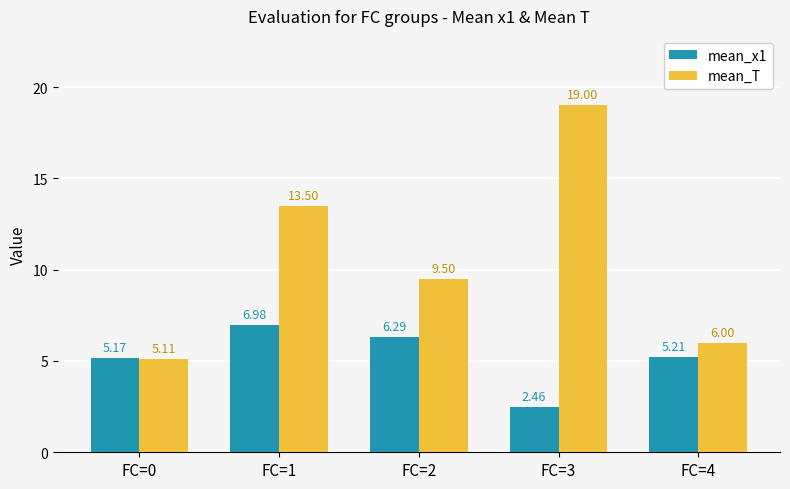

Rank the series by their average value, from highest to lowest.

mean_T, mean_x1